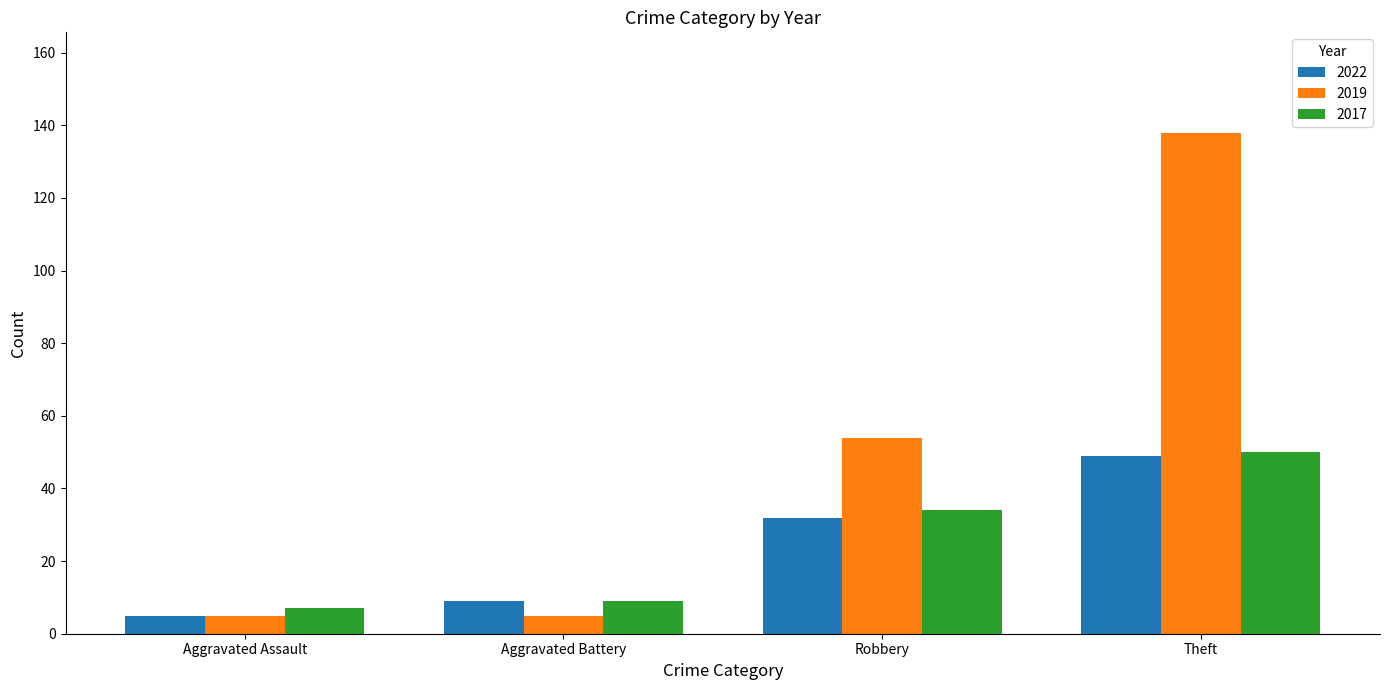

At Robbery, list the series in order from smallest to largest.

2022, 2017, 2019